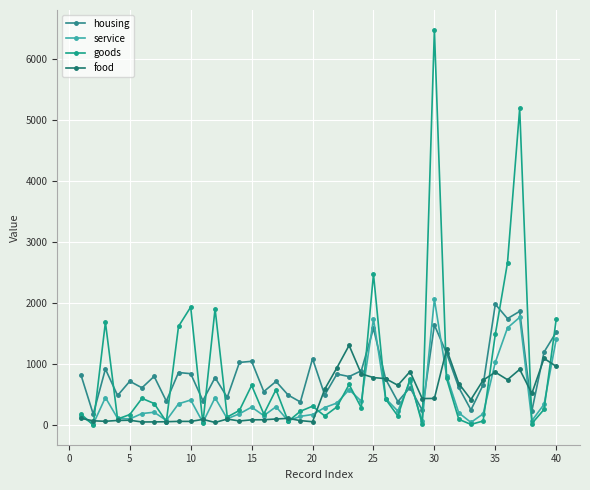

How many times do housing and service cross each other?

6